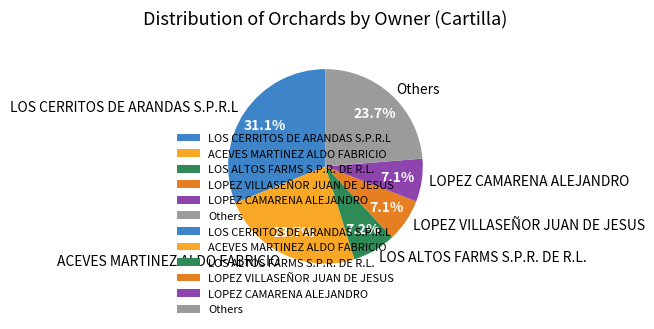

How many slices are in this pie chart?

6